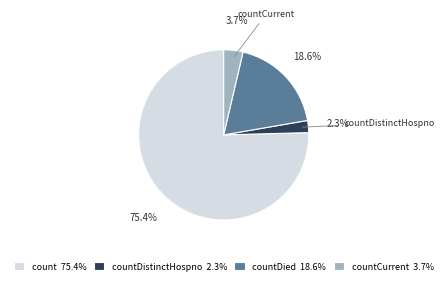

Rank the categories by value from lowest to highest.

countDistinctHospno 2.3%, countCurrent 3.7%, countDied 18.6%, count 75.4%